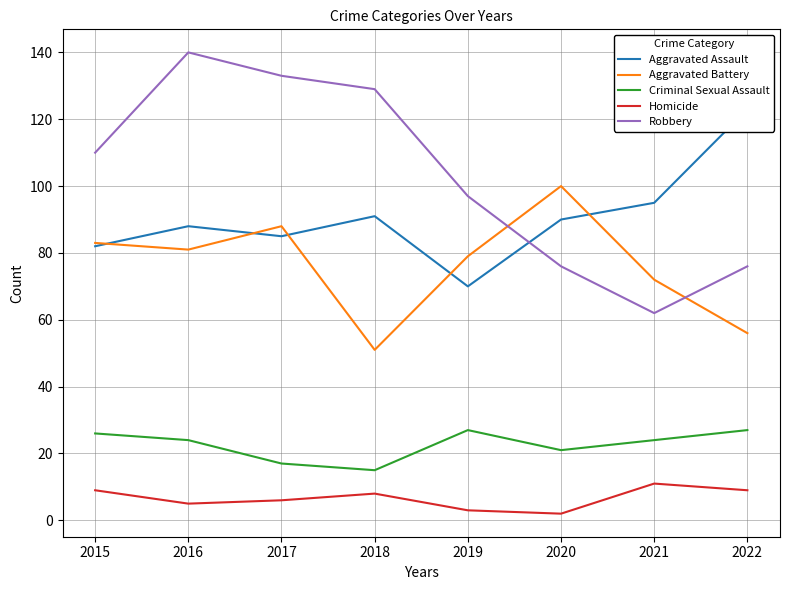

Does the chart display data point markers on the line(s)?

No